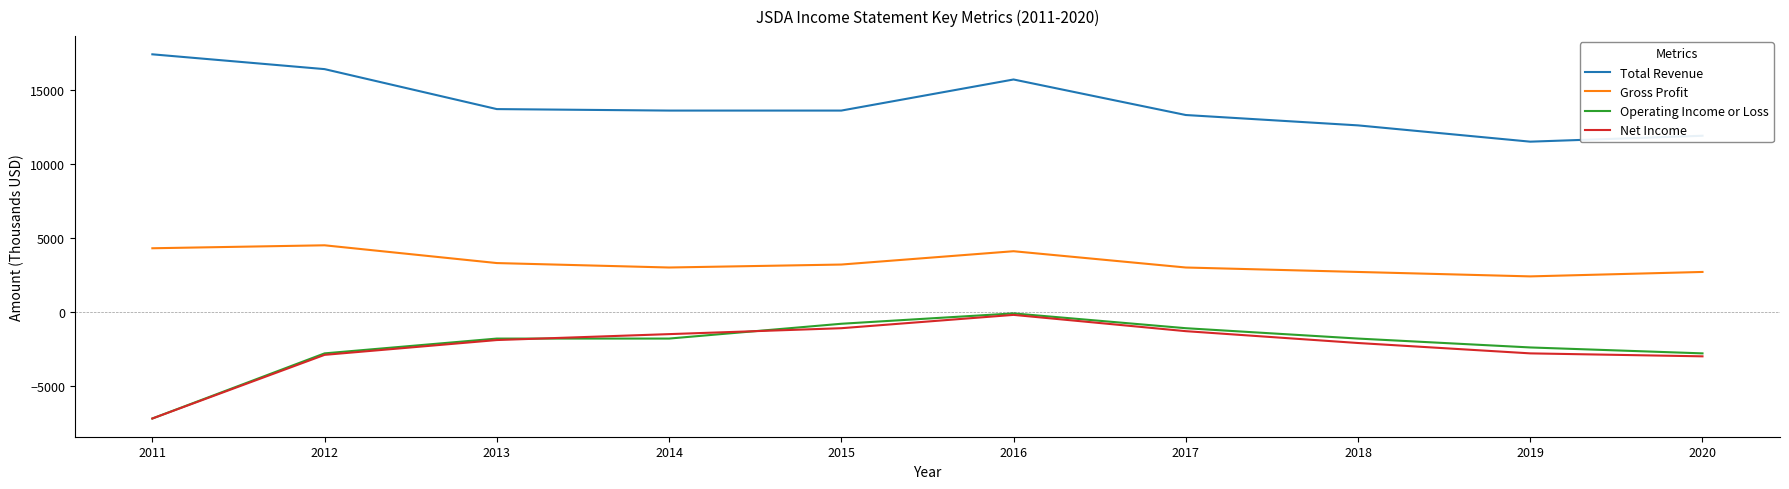

What is the approximate value of Operating Income or Loss at 2013?

-1800